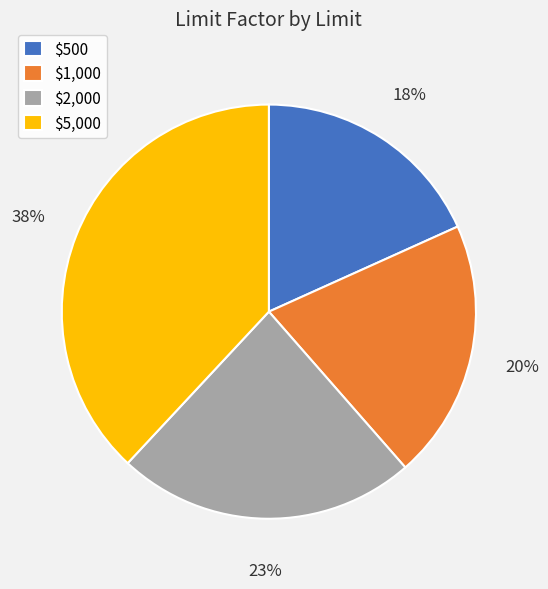

To the nearest percent, what is the difference between the largest and smallest slice percentages?

20%